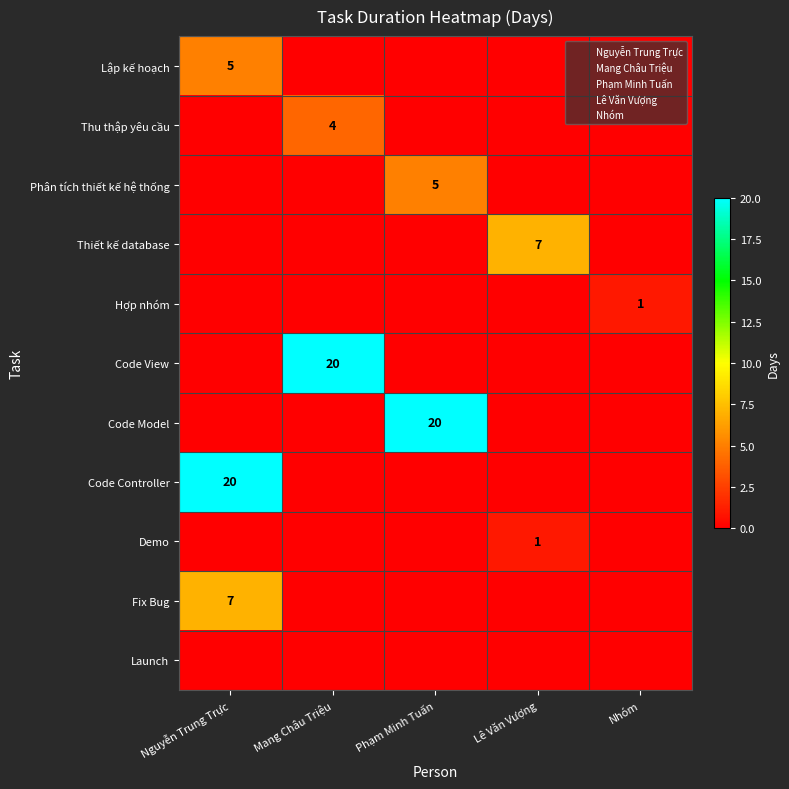

Which series has the largest total across all categories?

Code View